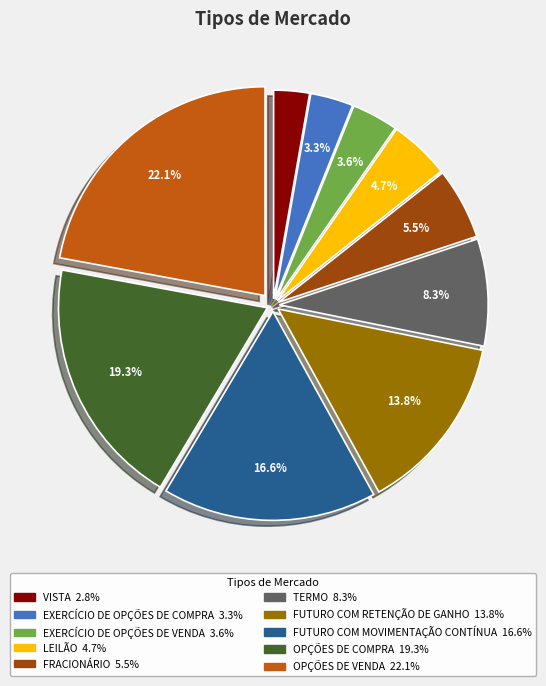

To the nearest percent, what is the average slice percentage?

10%